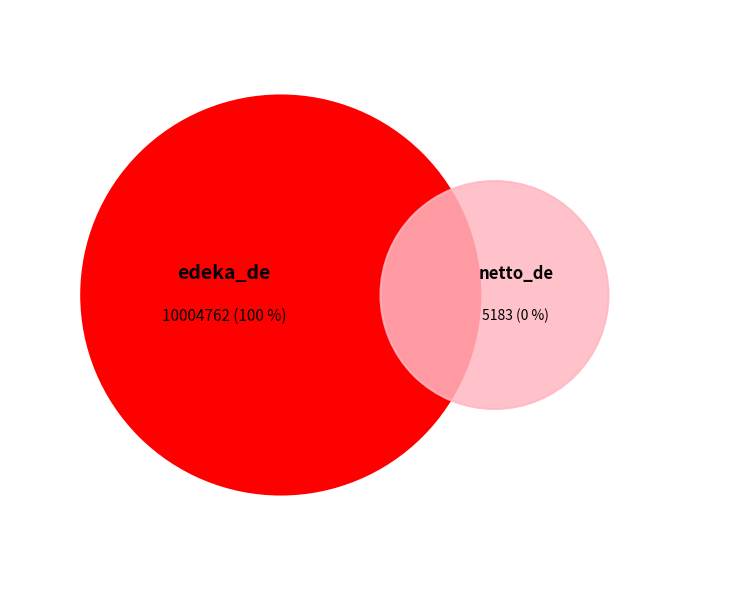

Which has a higher value, netto_de or edeka_de?

edeka_de